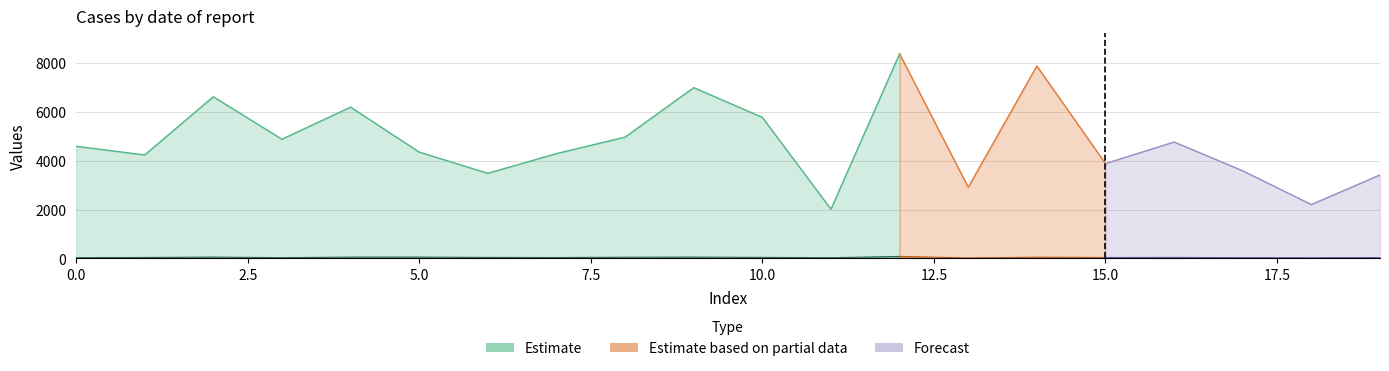

Does the chart display data point markers on the line(s)?

No